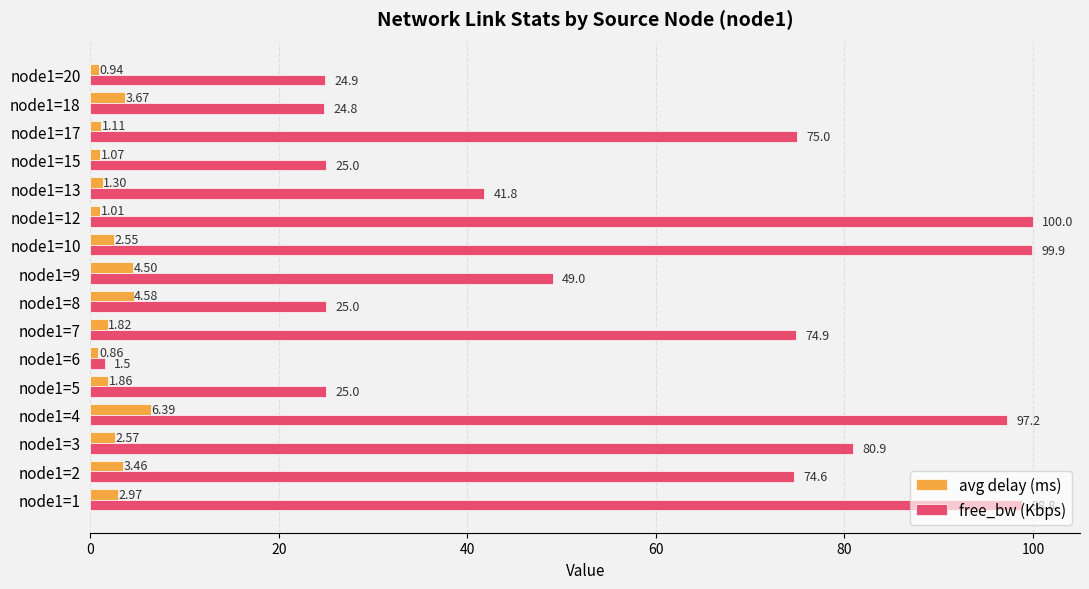

What is the minimum value for free_bw (Kbps)?

1.5